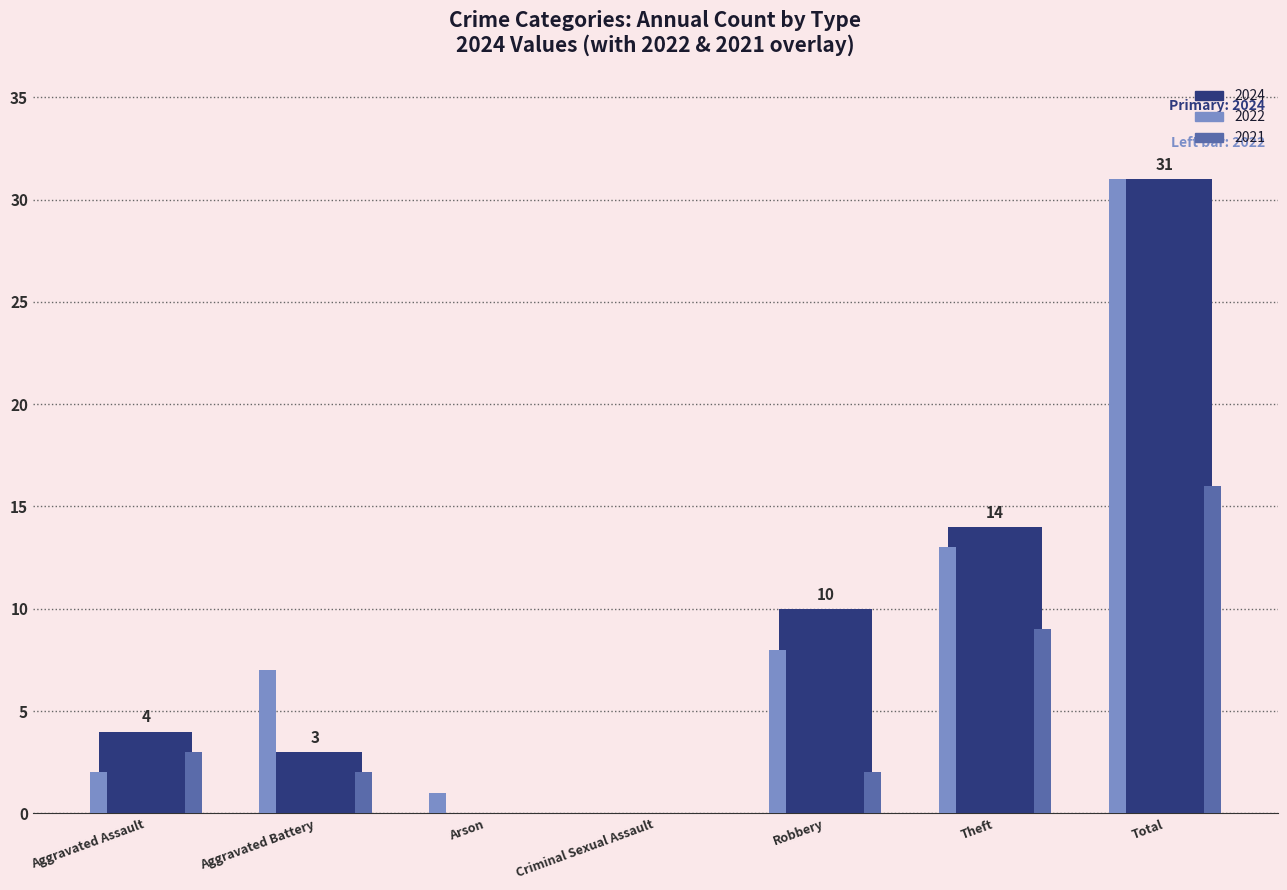

The value of 2021 at Theft is 3. True or false?

False